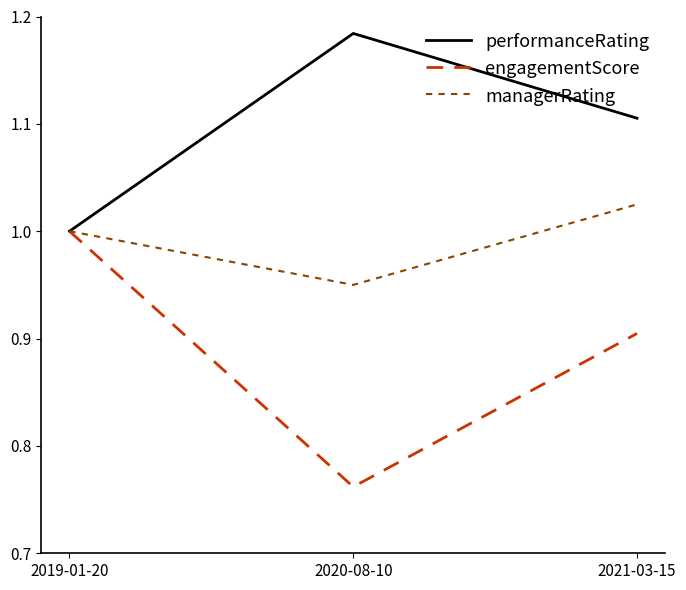

How many values in the managerRating series are below 1?

1